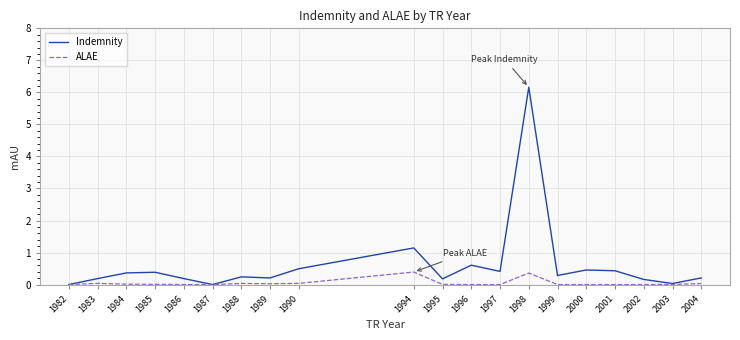

Which series has the largest total across all categories?

Indemnity